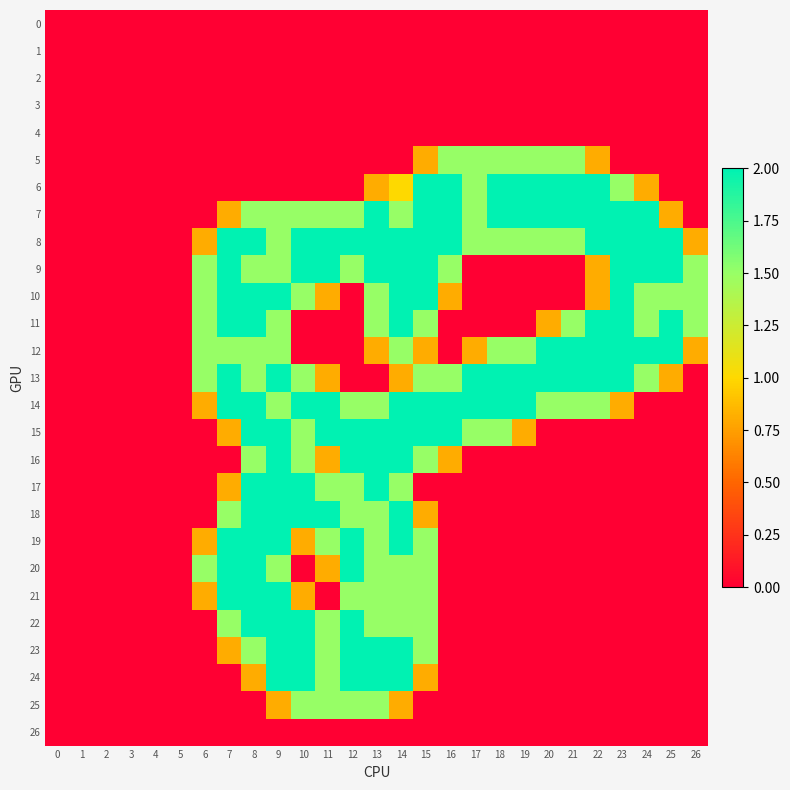

At how many categories does at least one series exceed 0?

21